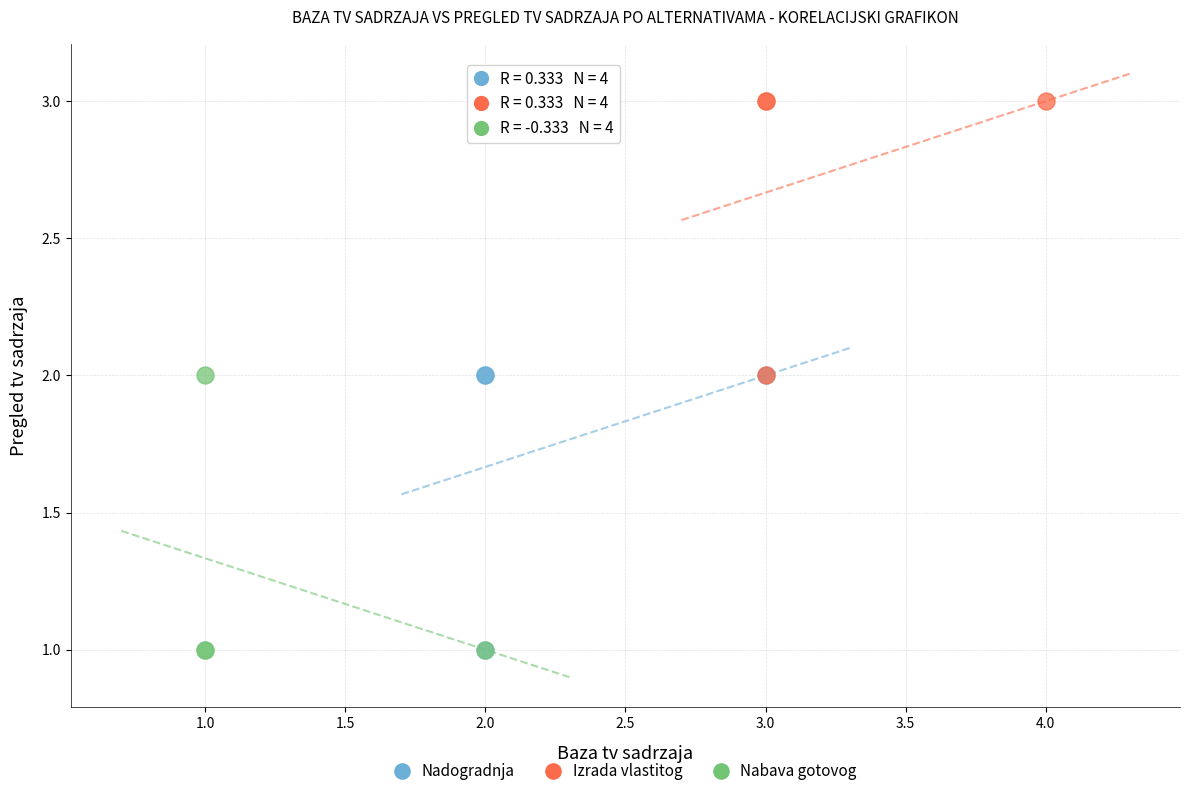

Which series reaches the maximum Y coordinate?

Izrada vlastitog